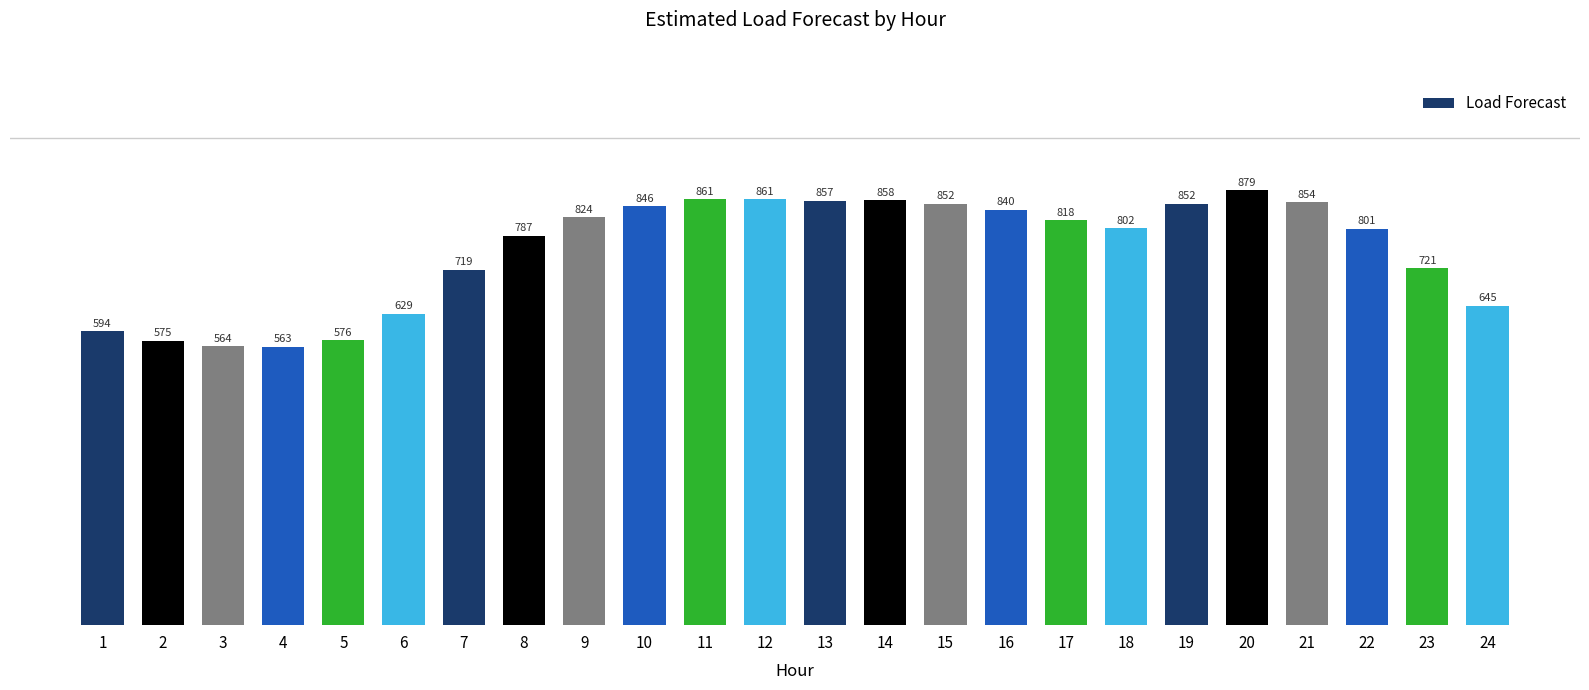

Which has a higher value, 22 or 9?

9